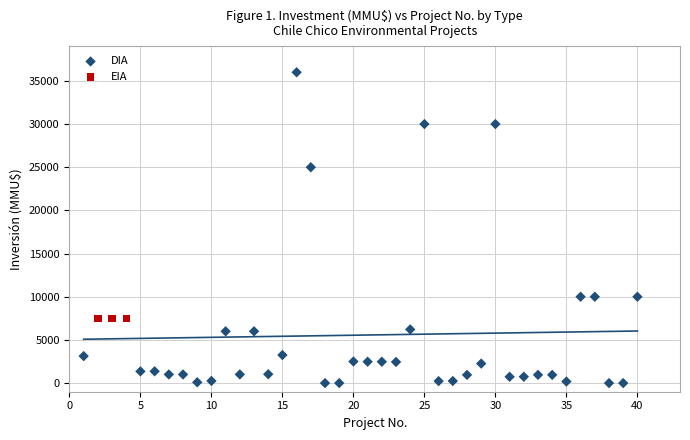

Which series contains the lowest Y value?

DIA